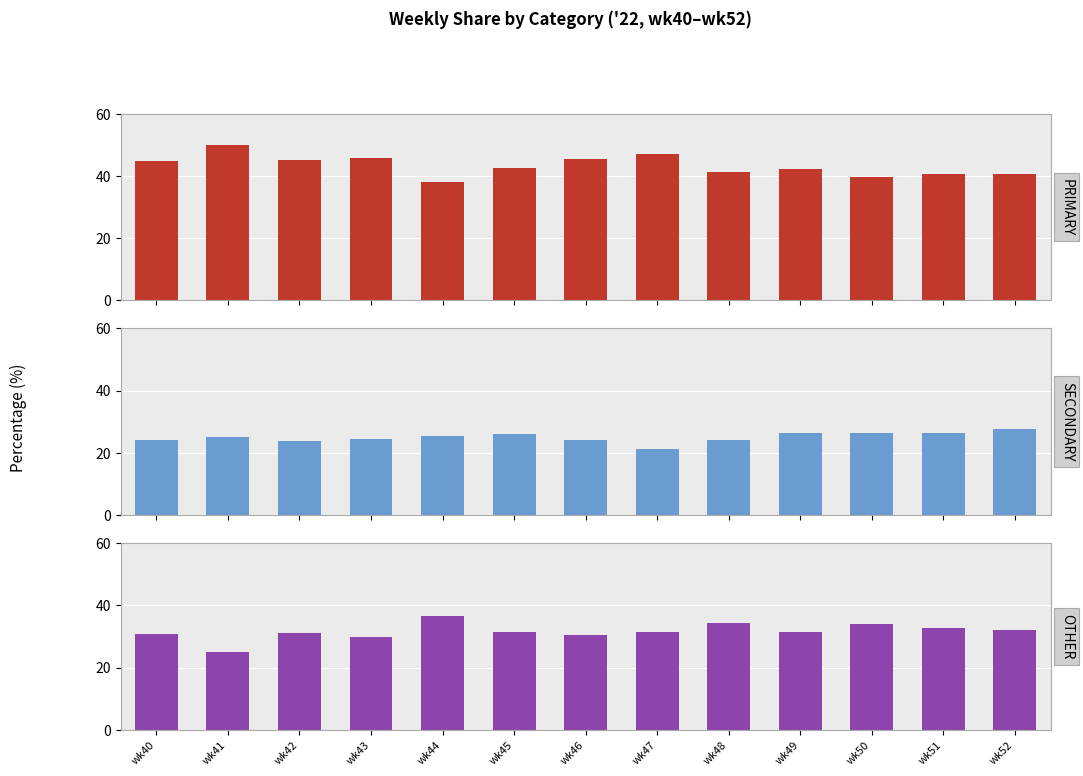

How many values in the SECONDARY series are below 25?

6